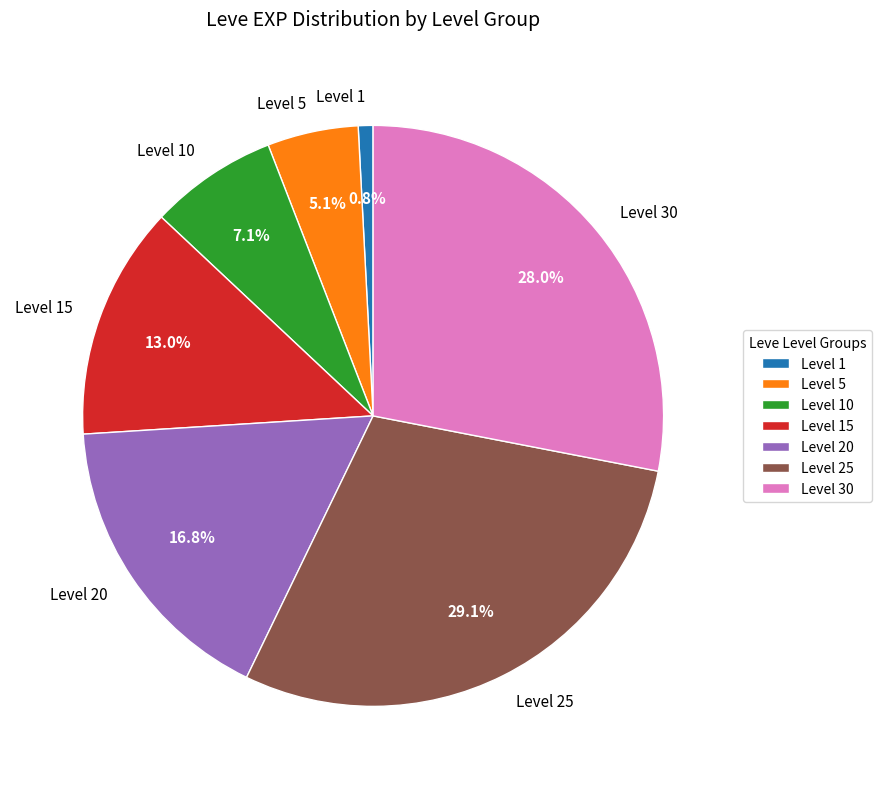

What is the largest slice in the pie chart?

Level 25